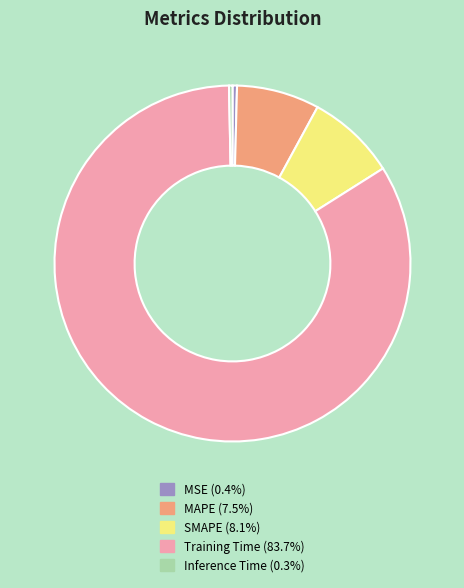

Which category has the biggest portion of the pie?

Training Time